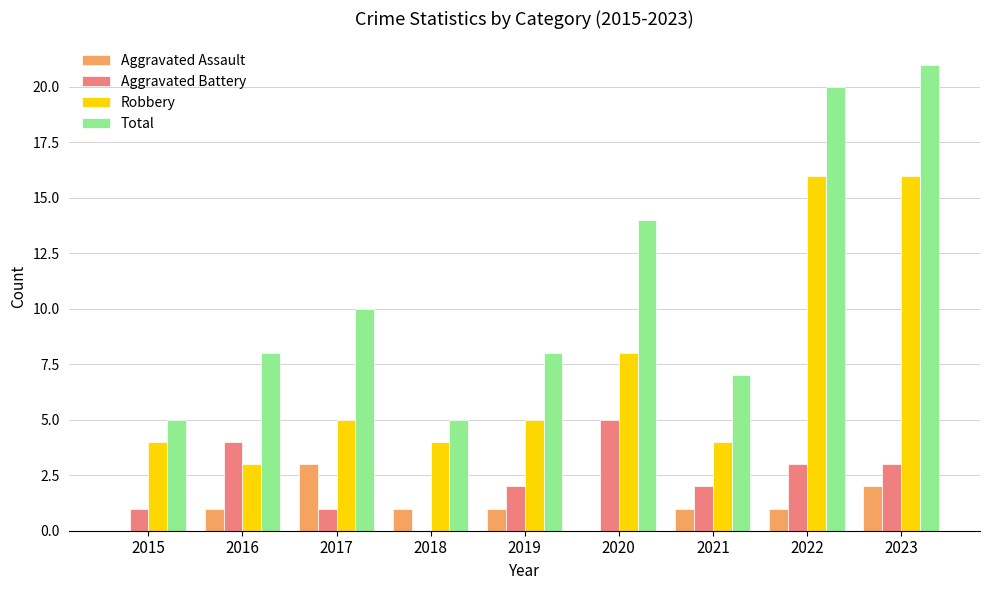

Is the value of Robbery at 2015 greater than the value of Total at 2023?

No